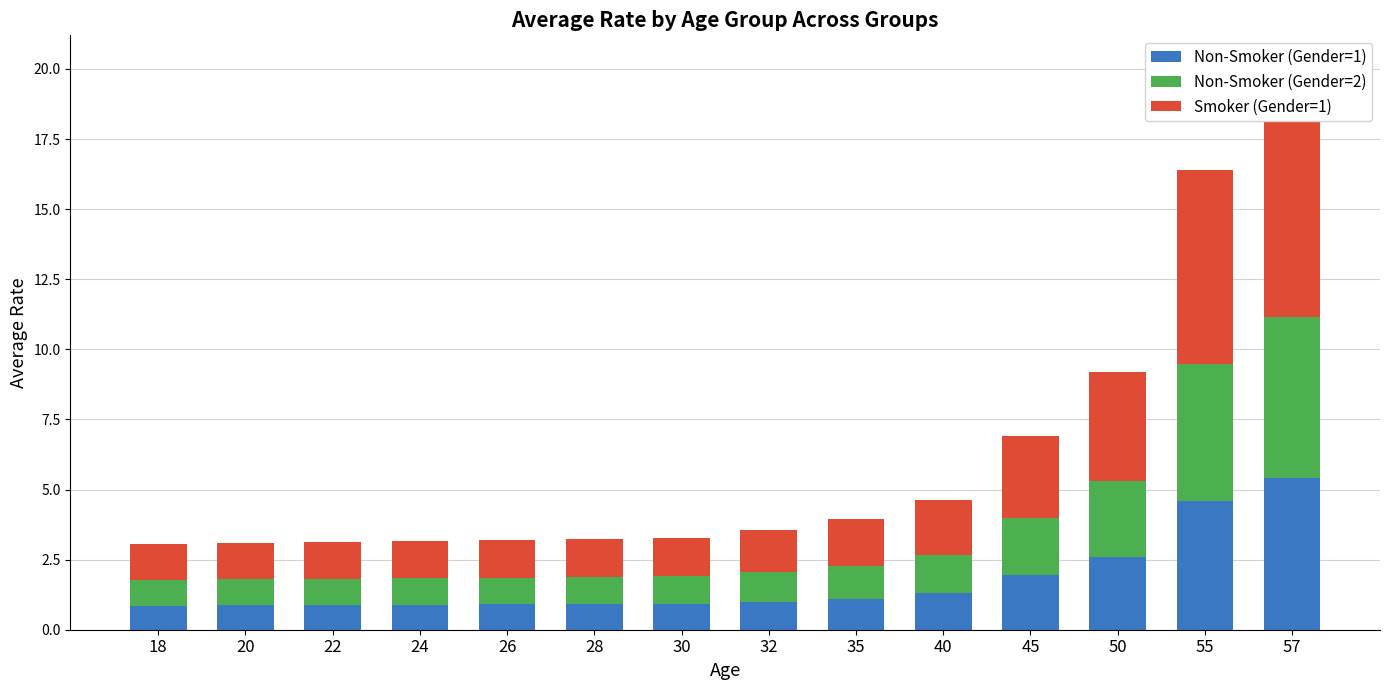

What is the sum of the Smoker (Gender=1) values at 57 and 32?

9.6